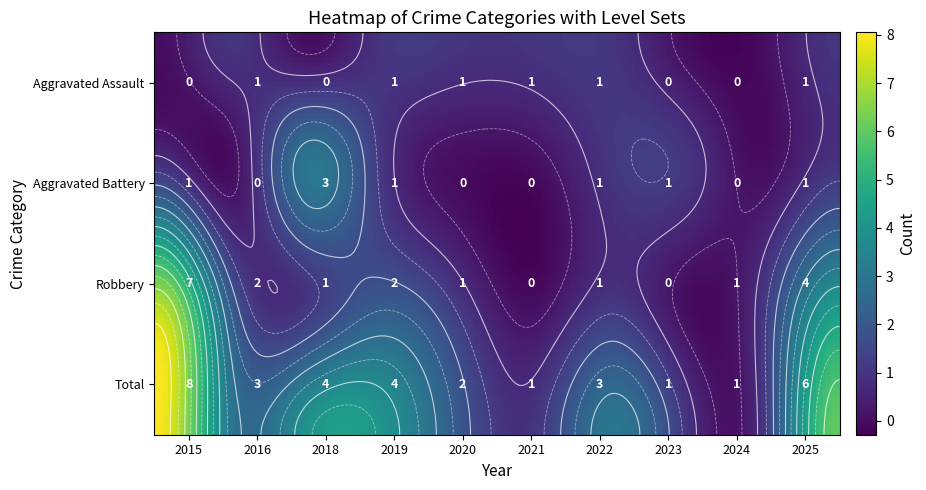

Reading left to right, transcribe all the data shown in this chart.

Aggravated Assault: 2015=0	2016=1	2018=0	2019=1	2020=1	2021=1	2022=1	2023=0	2024=0	2025=1
Aggravated Battery: 2015=1	2016=0	2018=3	2019=1	2020=0	2021=0	2022=1	2023=1	2024=0	2025=1
Robbery: 2015=7	2016=2	2018=1	2019=2	2020=1	2021=0	2022=1	2023=0	2024=1	2025=4
Total: 2015=8	2016=3	2018=4	2019=4	2020=2	2021=1	2022=3	2023=1	2024=1	2025=6